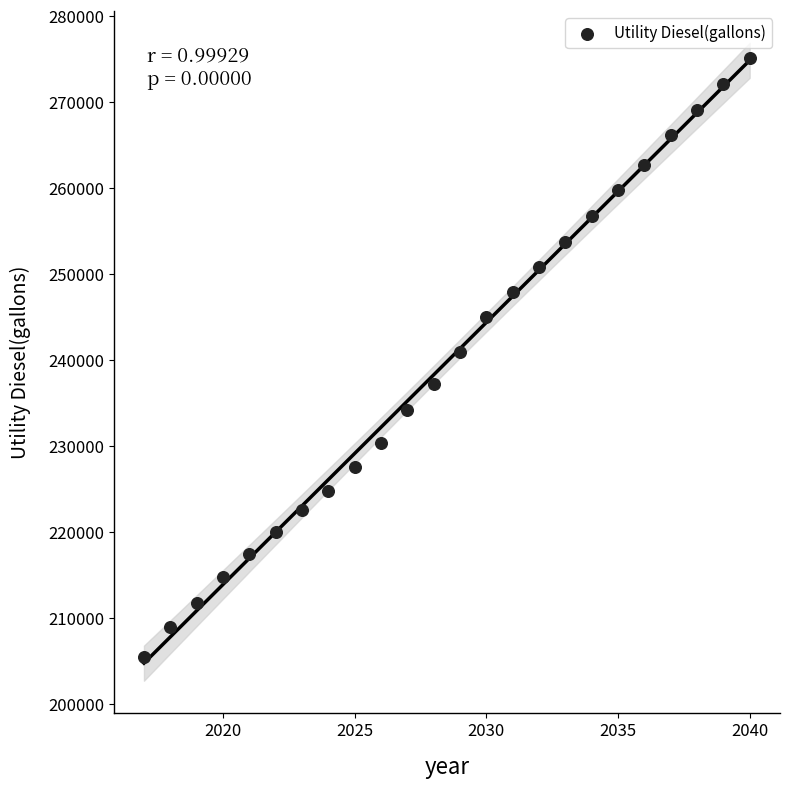

What is the range of X values (max minus min)?

23.0